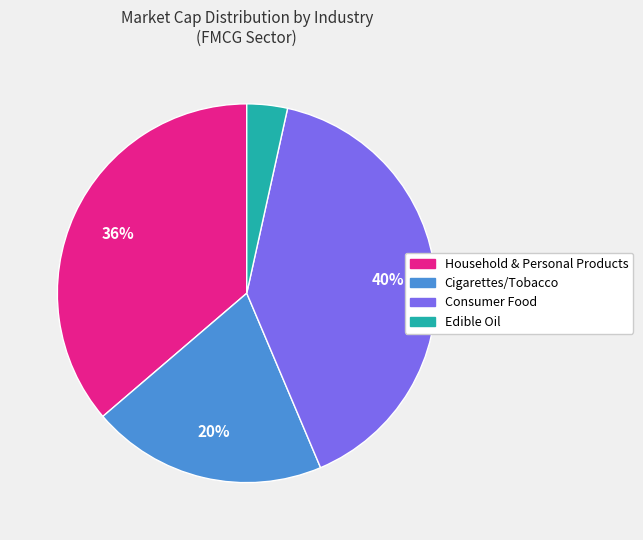

Is there any slice that represents more than half of the pie?

No